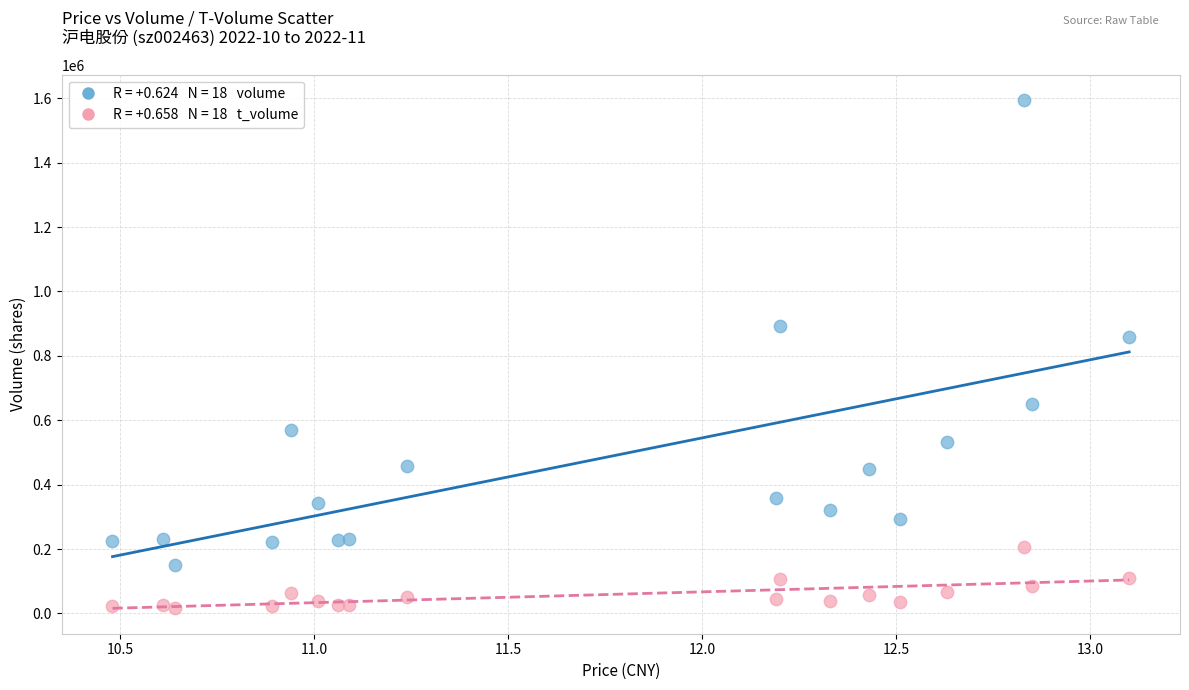

Across all series, what Y value is closest to 805064?

858901